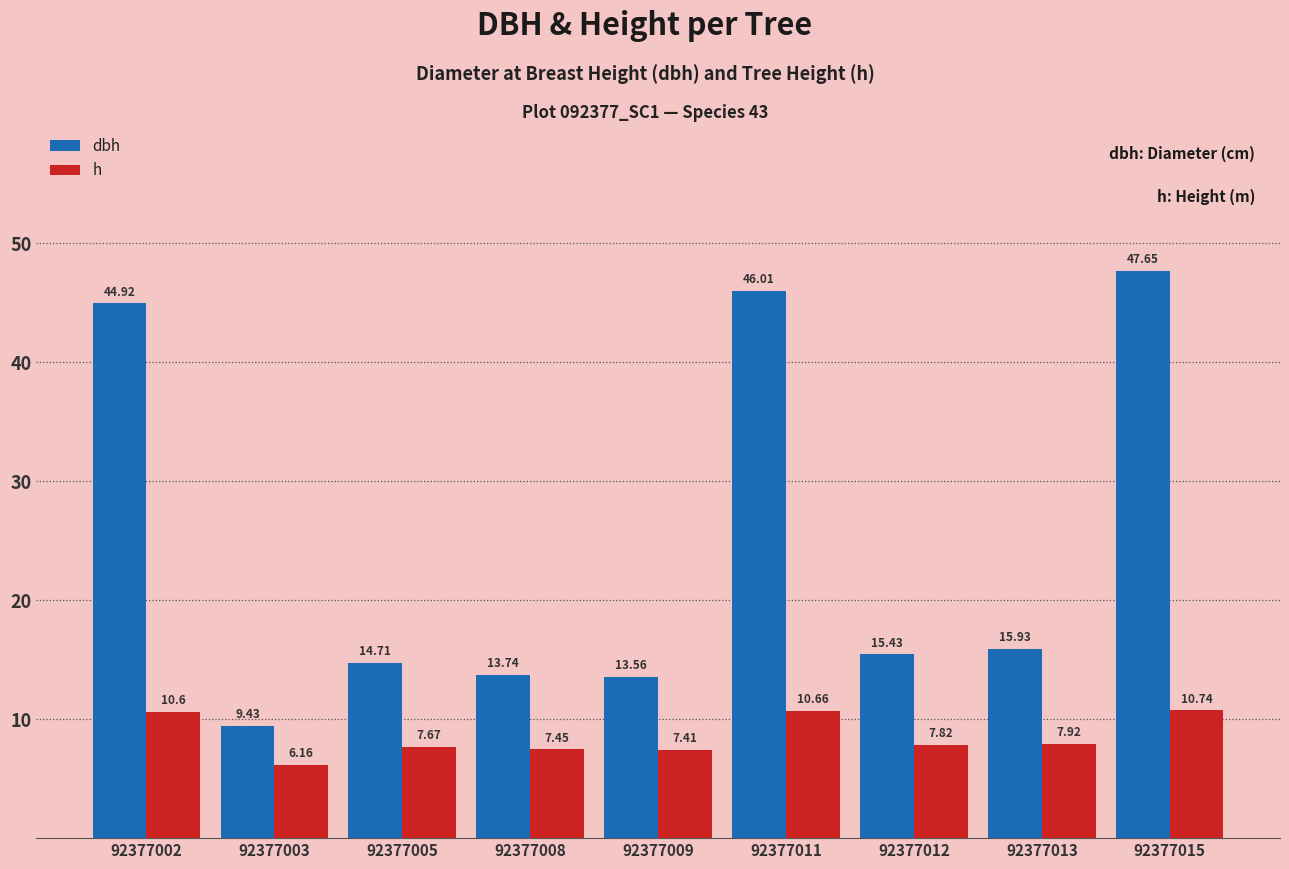

Rank the series at 92377011 from lowest to highest value.

h, dbh